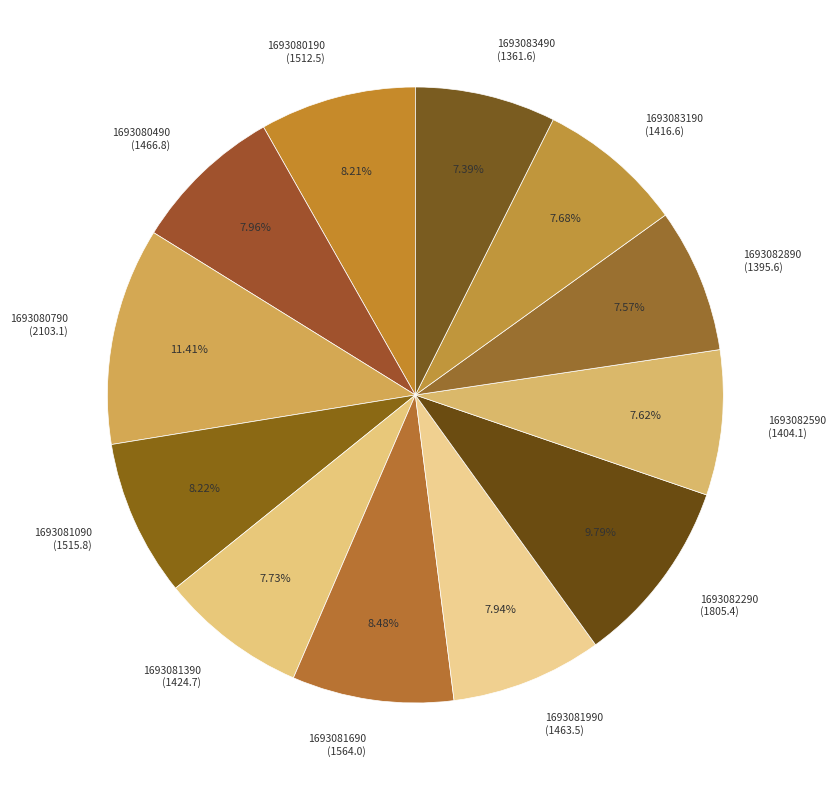

Combined, do 1693080790 and 1693083490 account for over 50%?

No